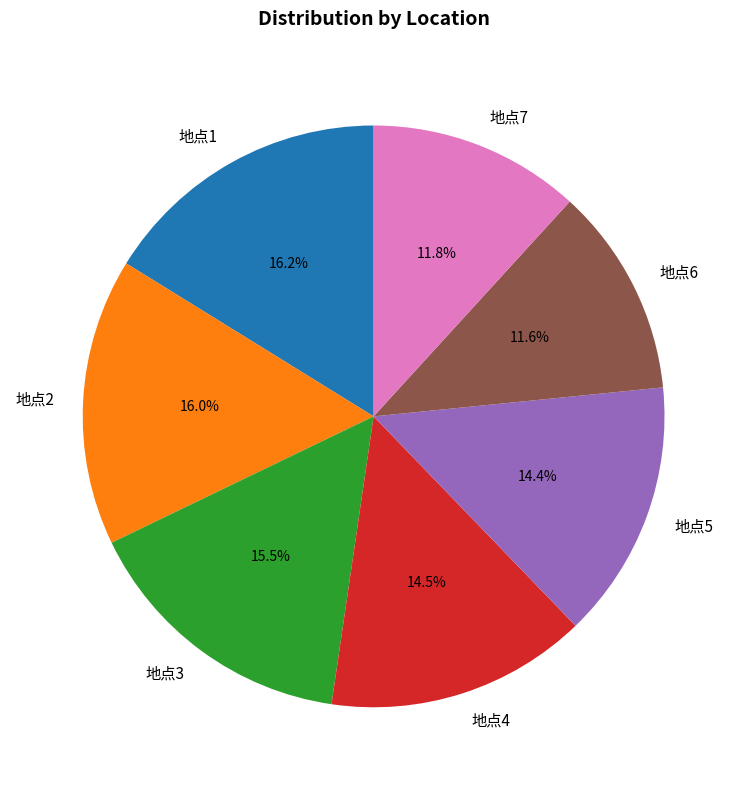

How many slices are in this pie chart?

7